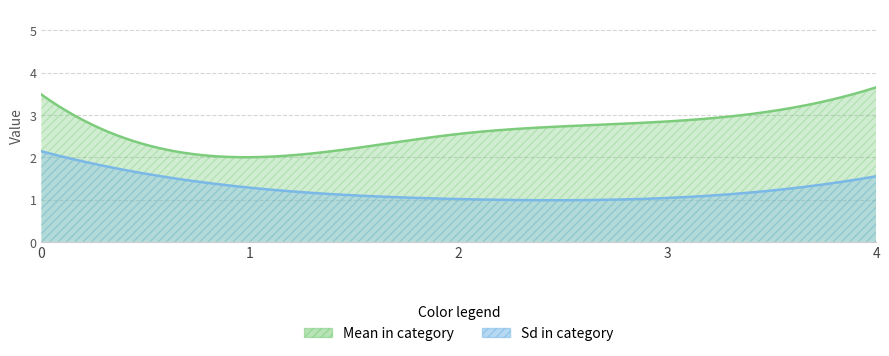

The Mean in category series shows 3.7 at 4. True or false?

True